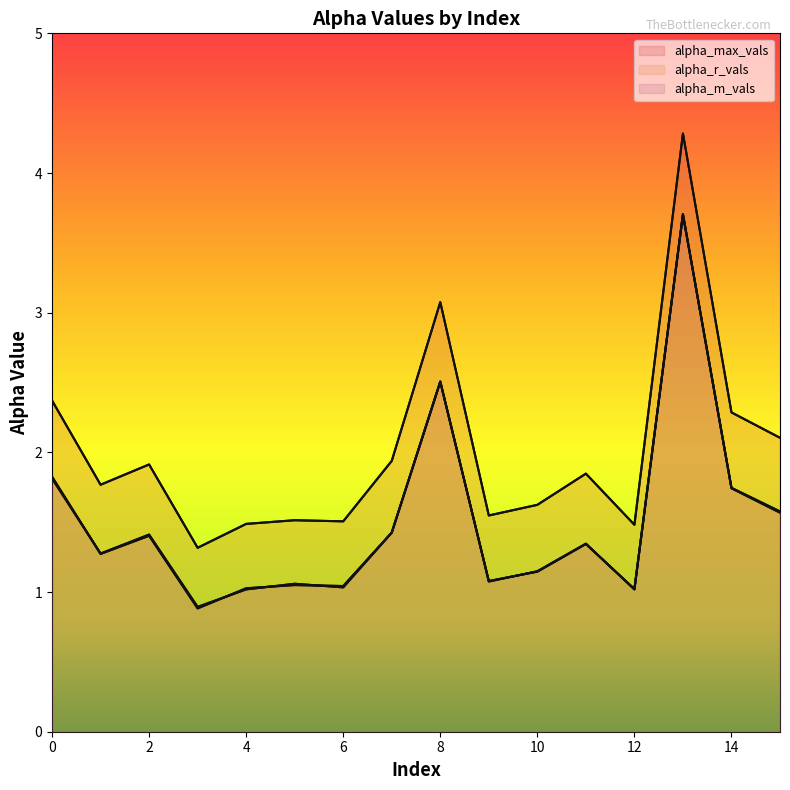

Is the value of alpha_max_vals at 1 greater than the value of alpha_r_vals at 11?

Yes